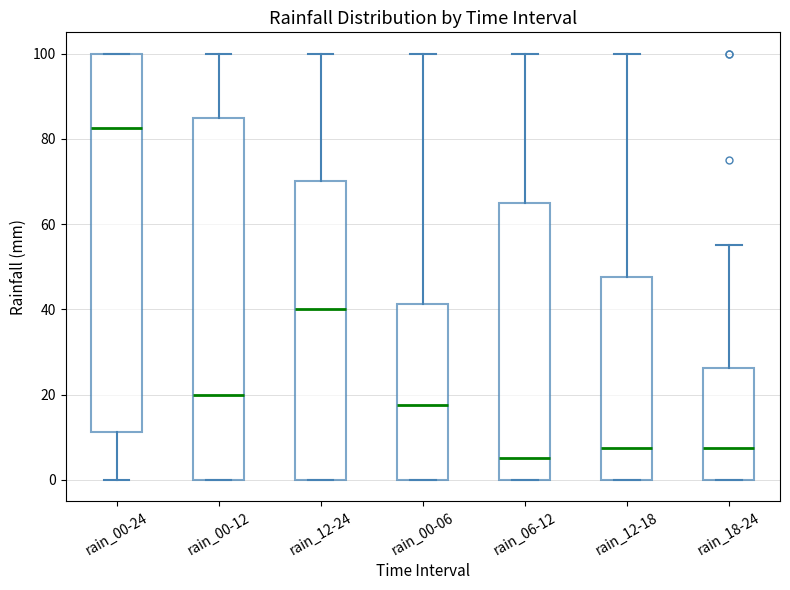

Reading left to right, transcribe this box plot: for each box, give where its median line is, the range the box spans, and where its two whiskers end, as read against the y-axis. The values are not printed on the chart, so give them approximately, as read against the axis.

rain_00-24: median 82, box 12 to 100, whiskers 0 to 100
rain_00-12: median 20, box 0 to 86, whiskers 0 to 100
rain_12-24: median 40, box 0 to 70, whiskers 0 to 100
rain_00-06: median 18, box 0 to 42, whiskers 0 to 100
rain_06-12: median 6, box 0 to 66, whiskers 0 to 100
rain_12-18: median 8, box 0 to 48, whiskers 0 to 100
rain_18-24: median 8, box 0 to 26, whiskers 0 to 56